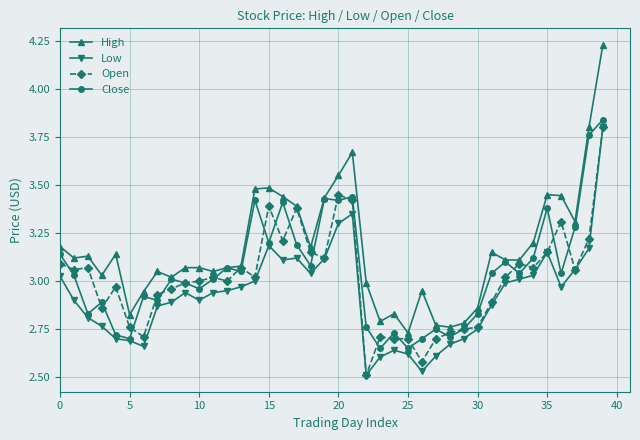

Which series has the largest total across all categories?

High